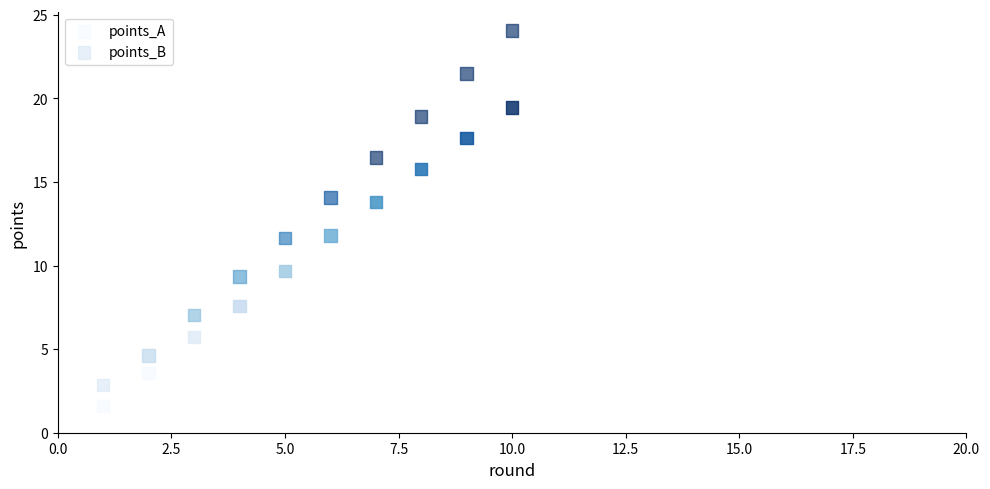

Which series reaches the minimum Y coordinate?

points_A